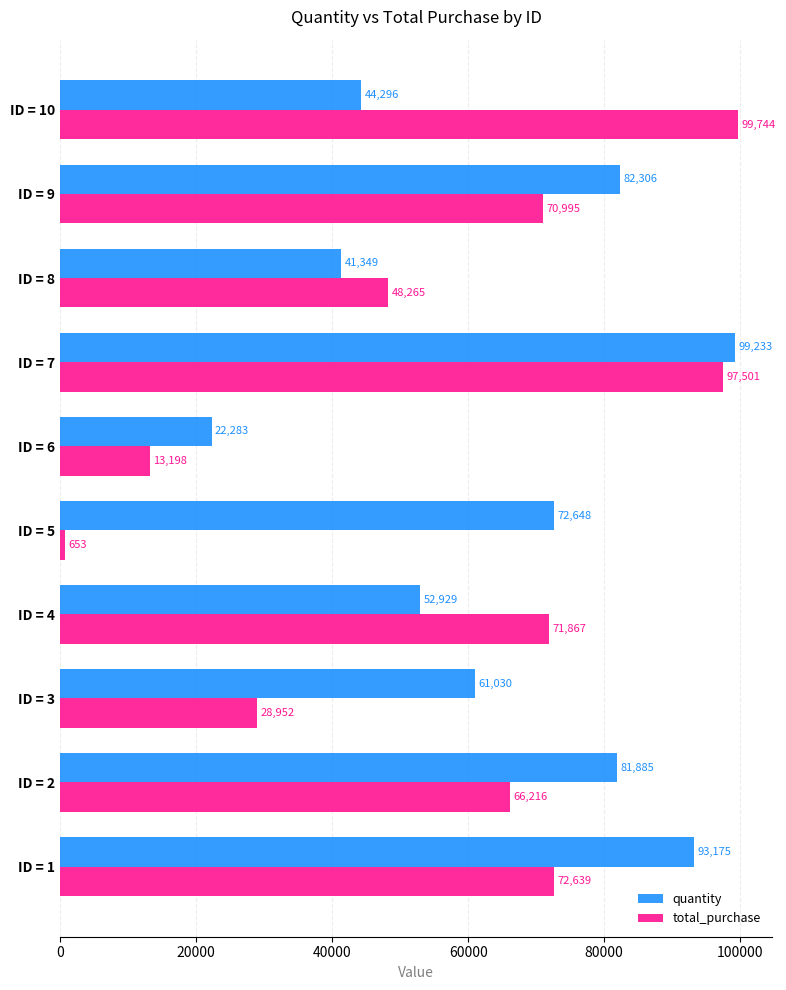

Which label corresponds to the smallest value in the chart?

ID = 5